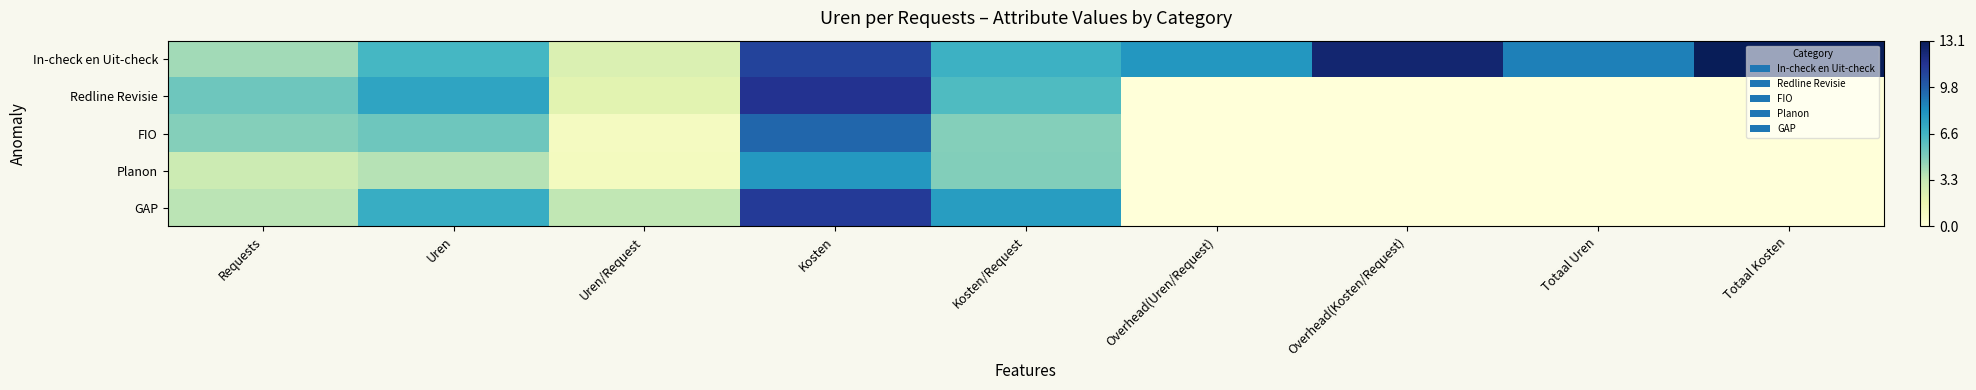

Which has a higher value, Overhead(Uren/Request) or Totaal Kosten?

Totaal Kosten